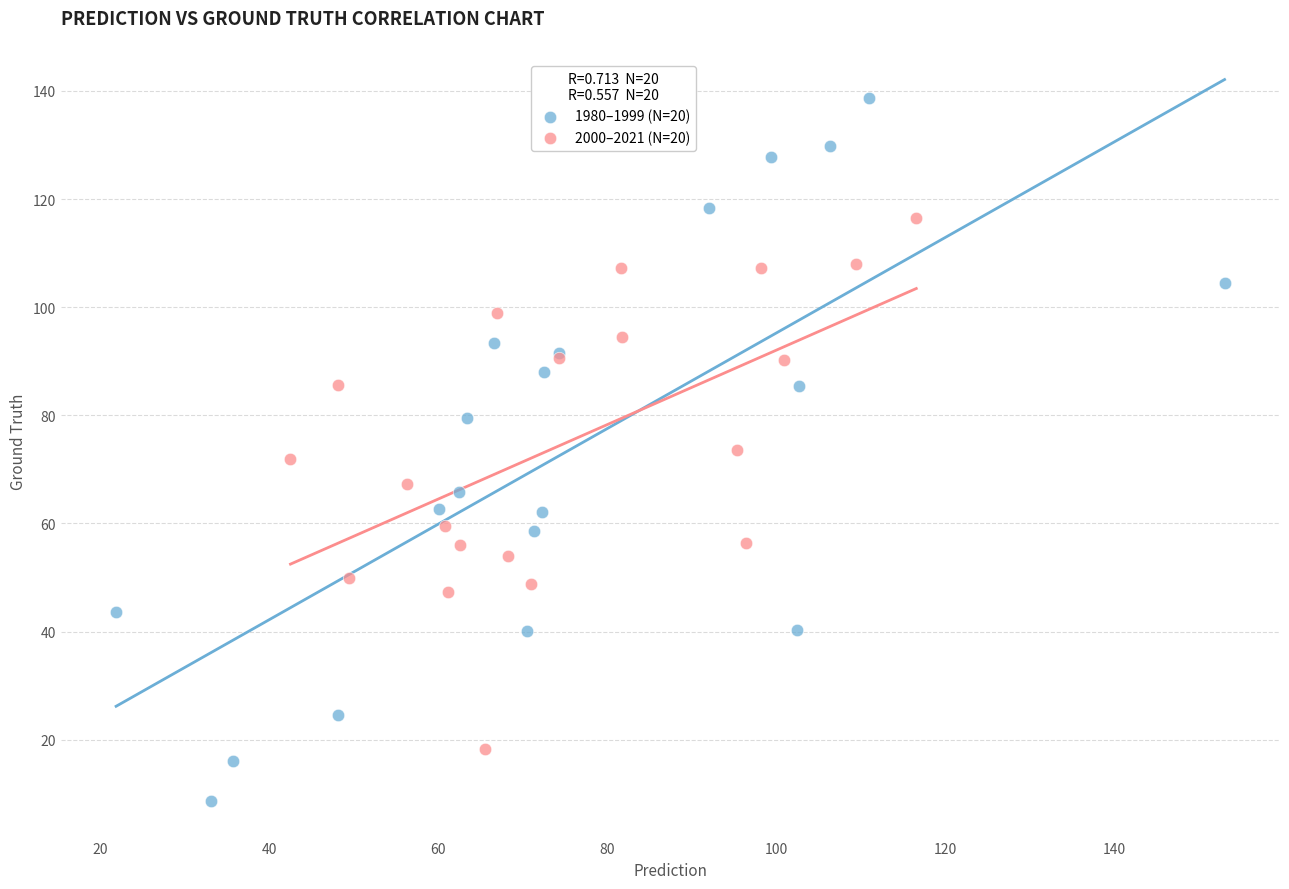

Which series contains the highest Y value?

1980–1999 (N=20)